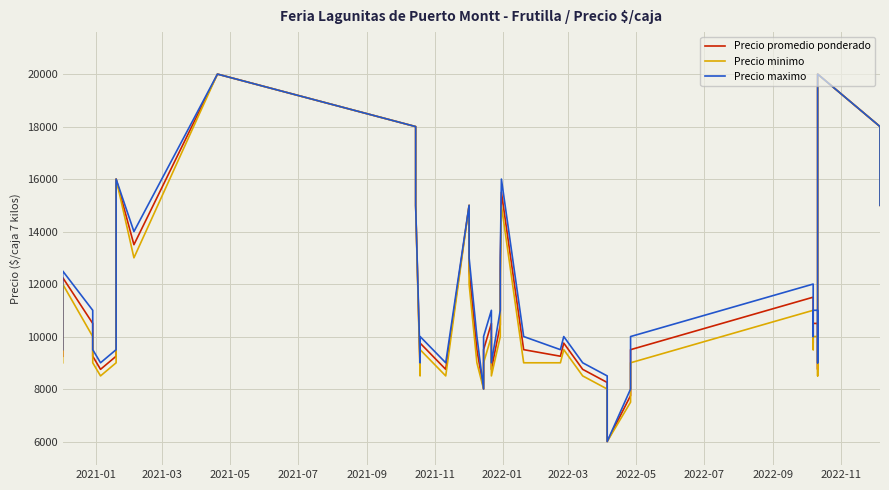

In Precio maximo, how many points are lower than both neighbors (excluding endpoints)?

10